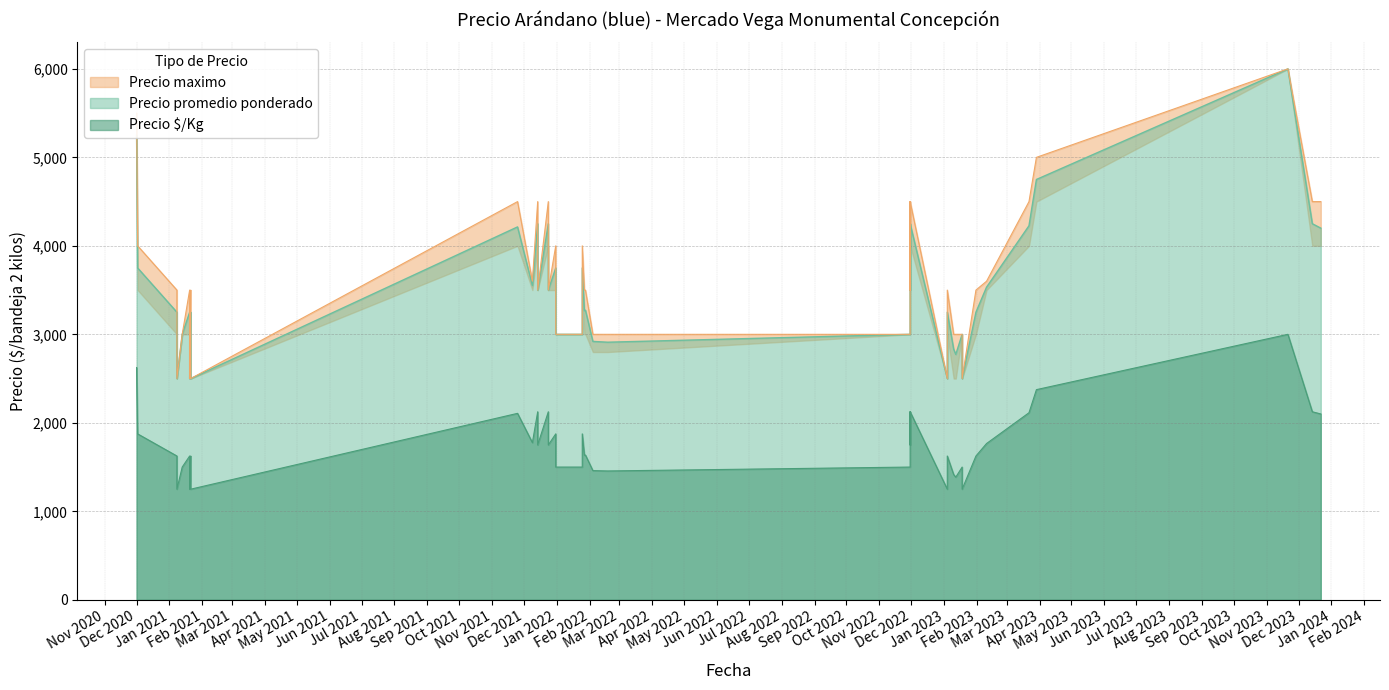

What is the spread (max minus min) of values at 2023-01-18?

1500